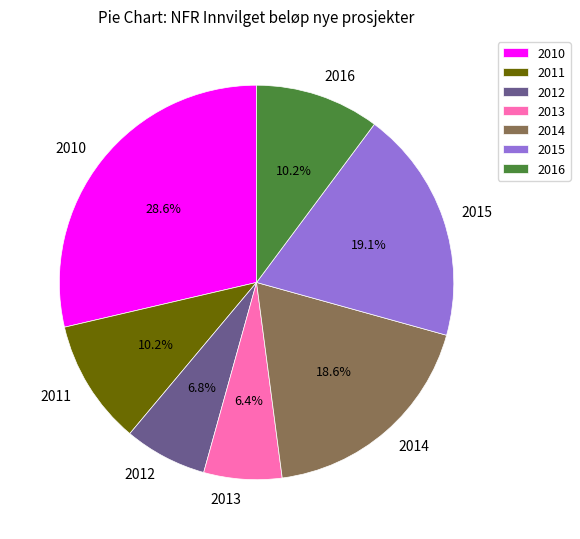

Which category has the biggest portion of the pie?

2010